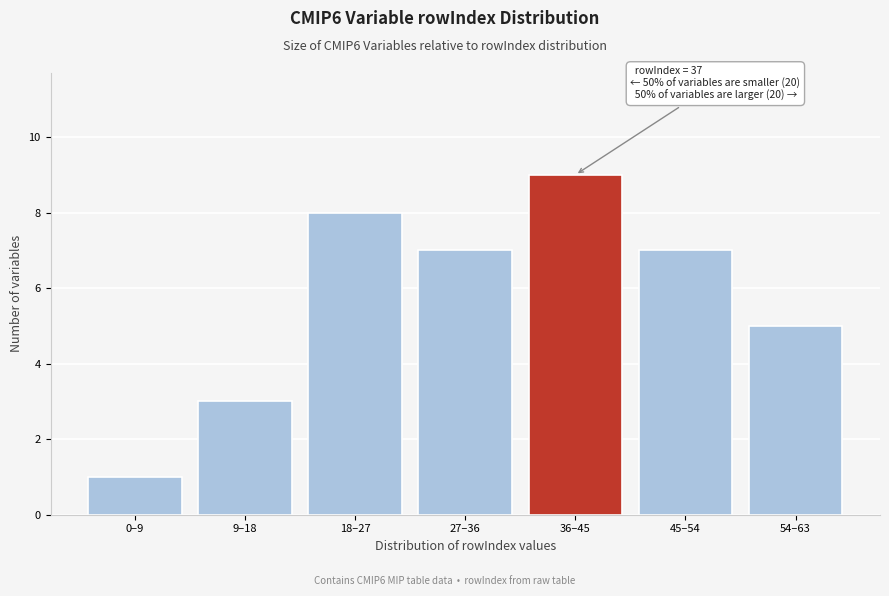

Reading left to right, what are all the values shown in this chart?

0–9=1	9–18=3	18–27=8	27–36=7	36–45=9	45–54=7	54–63=5